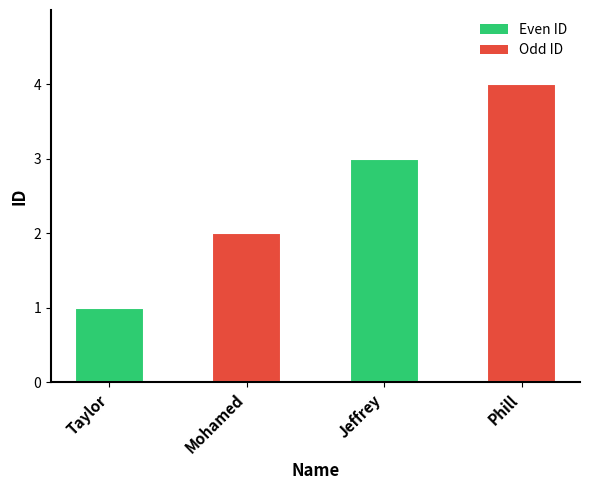

How many values are below 3?

2